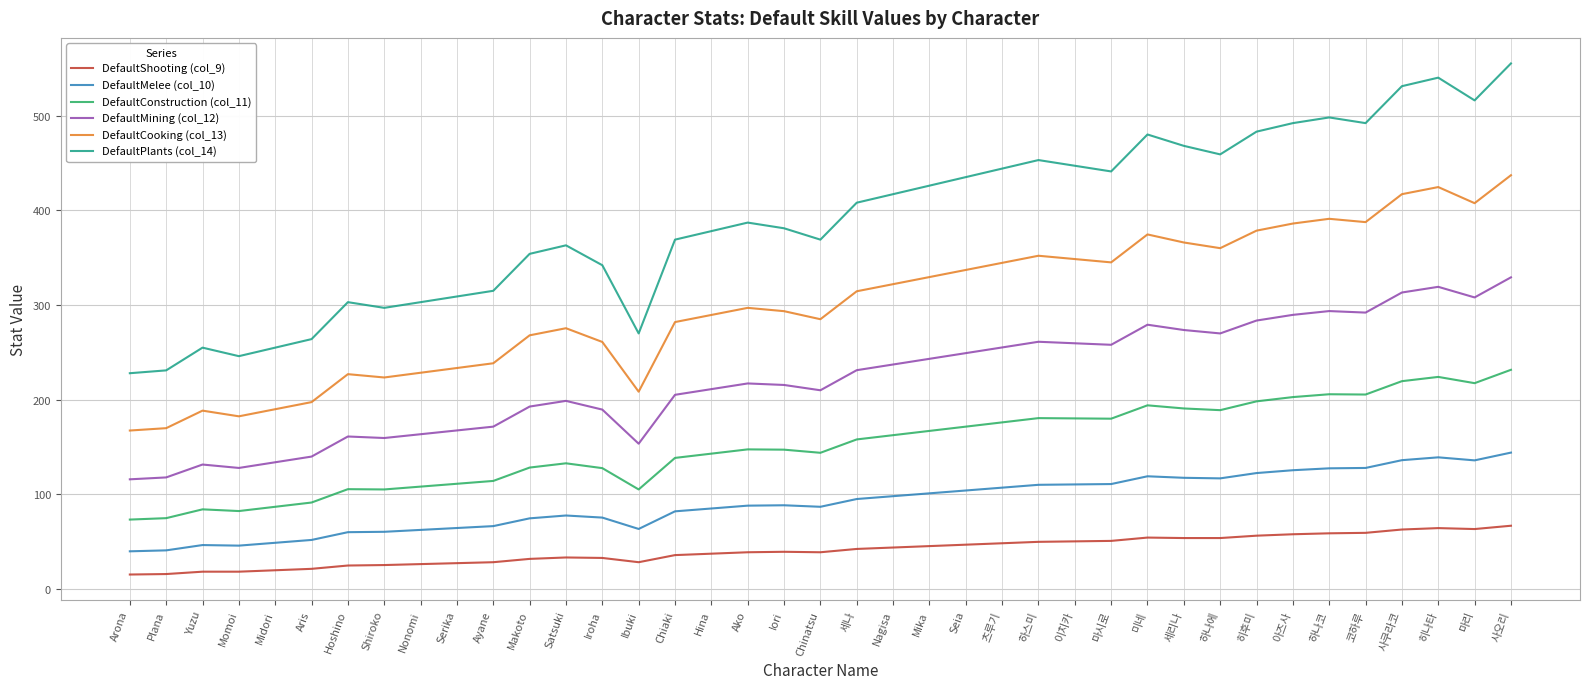

Rank the series at Chiaki from lowest to highest value.

DefaultShooting (col_9), DefaultMelee (col_10), DefaultConstruction (col_11), DefaultMining (col_12), DefaultCooking (col_13), DefaultPlants (col_14)